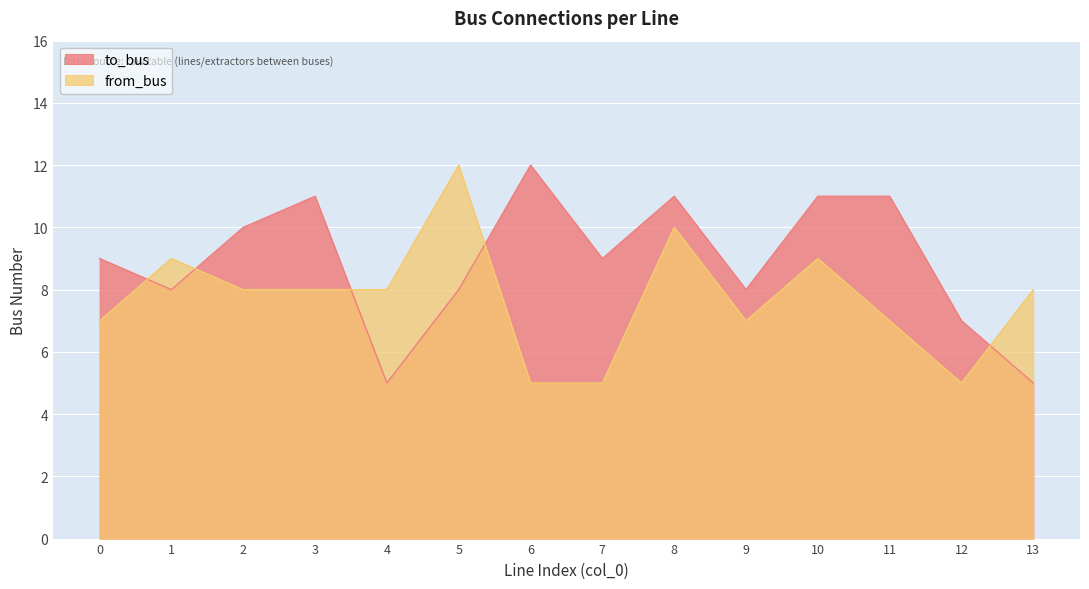

What is the maximum value shown in the chart?

12